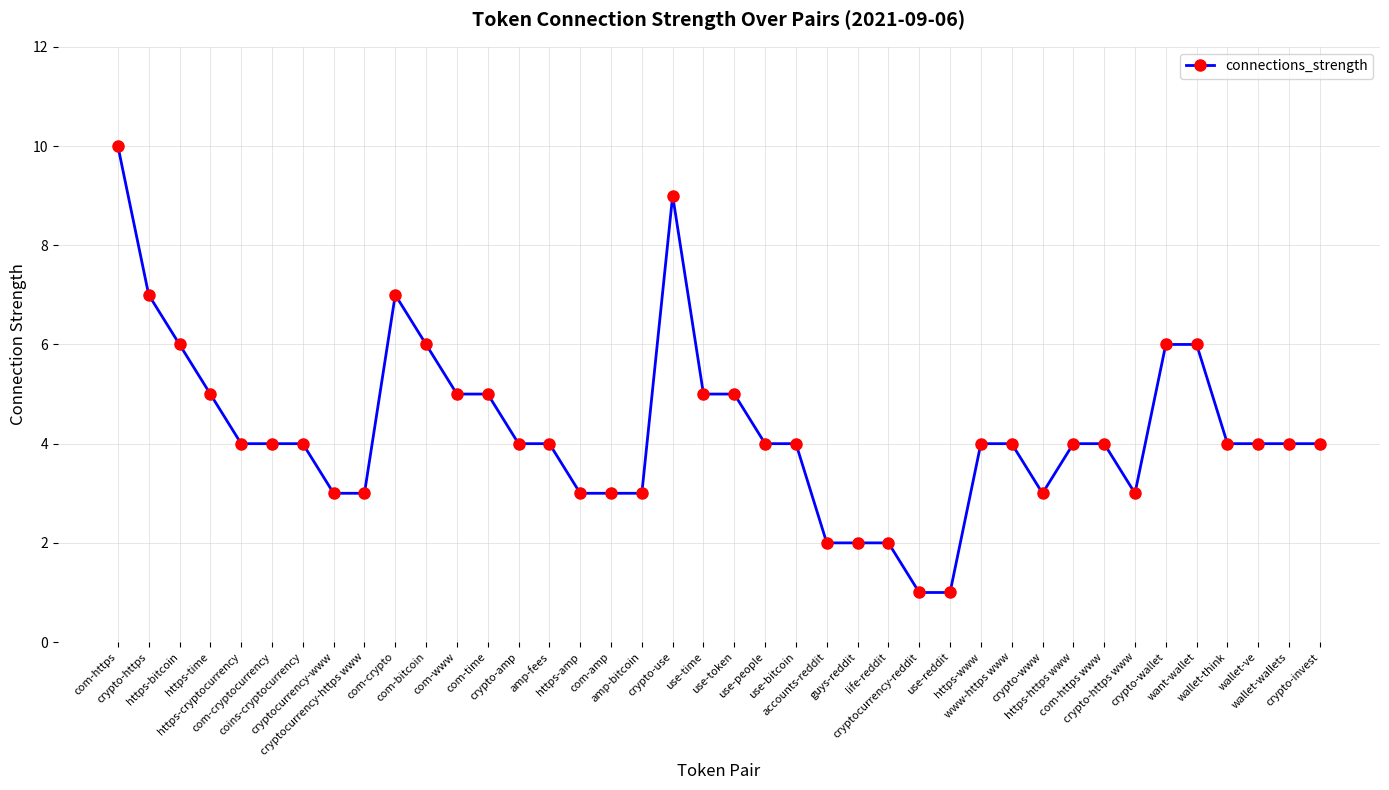

Count the number of categories in the chart.

40